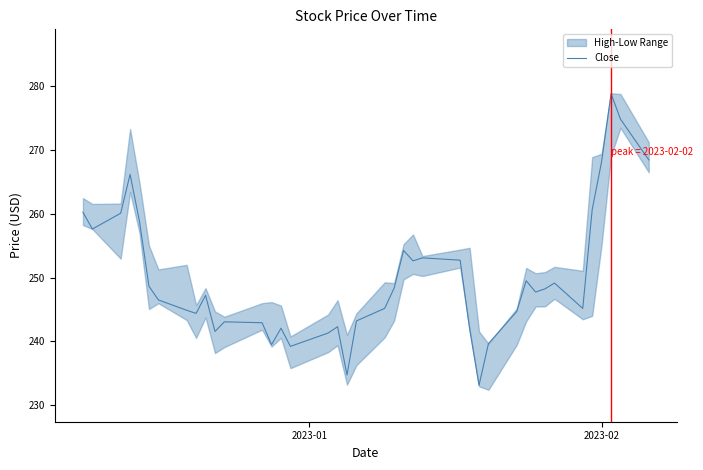

What is the maximum value for Close?

278.8